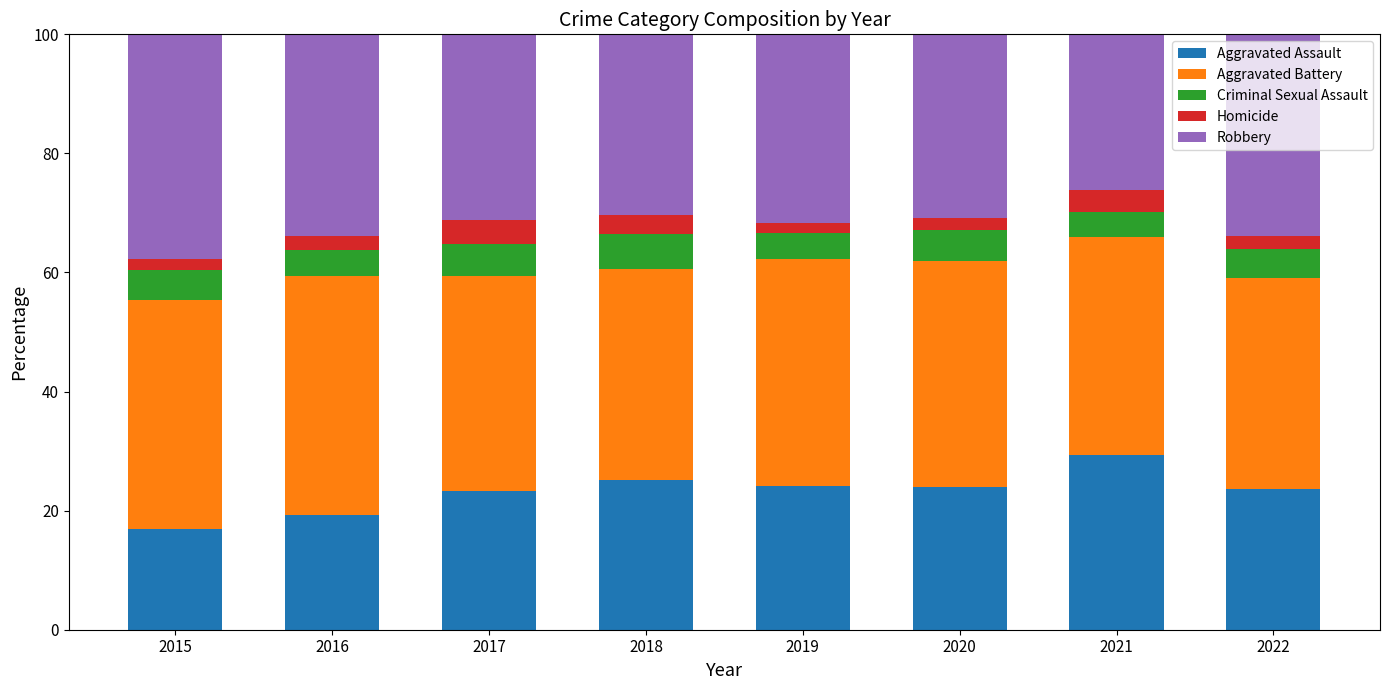

What is the sum of all Aggravated Assault values?

186.0